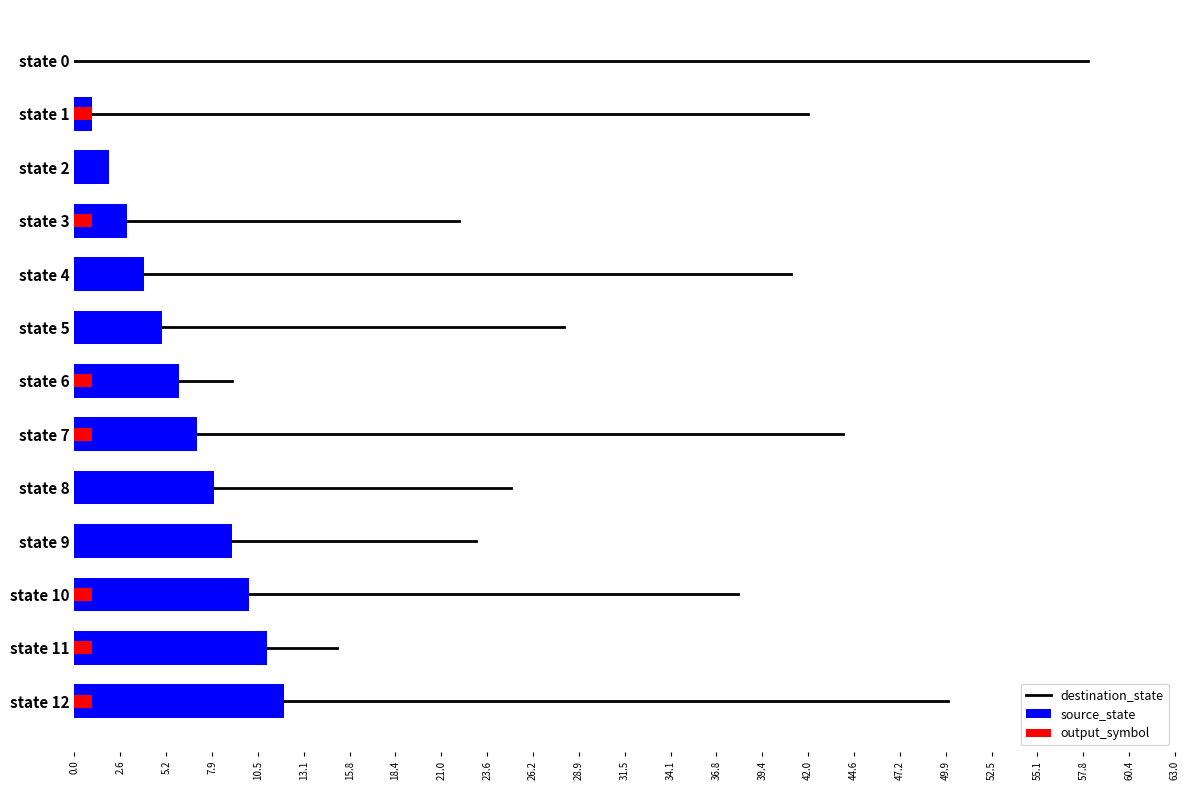

How many data points in output_symbol are less than 1?

6